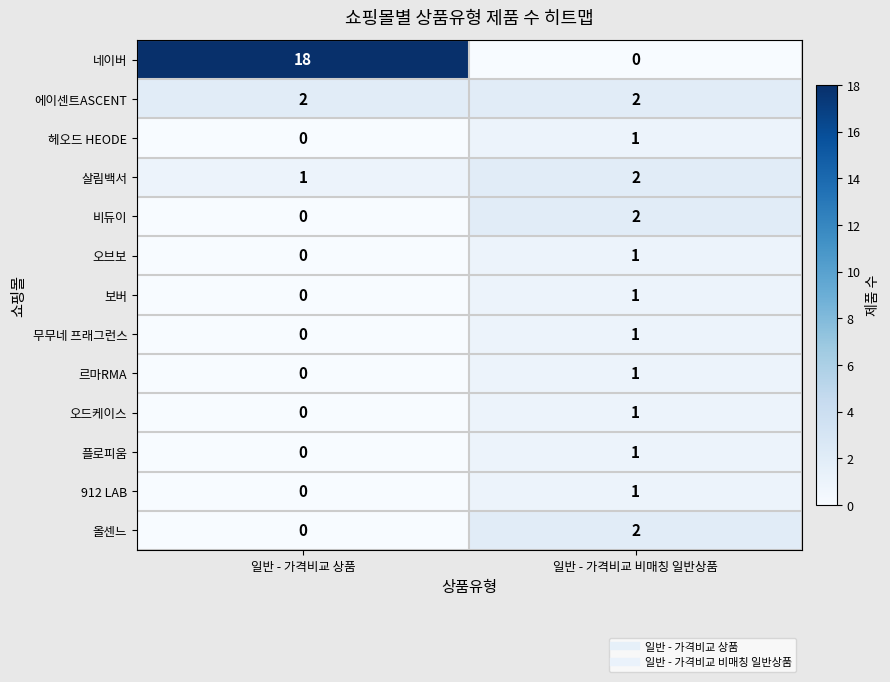

Where is 플로피움 nearest to the value 0?

일반 - 가격비교 상품